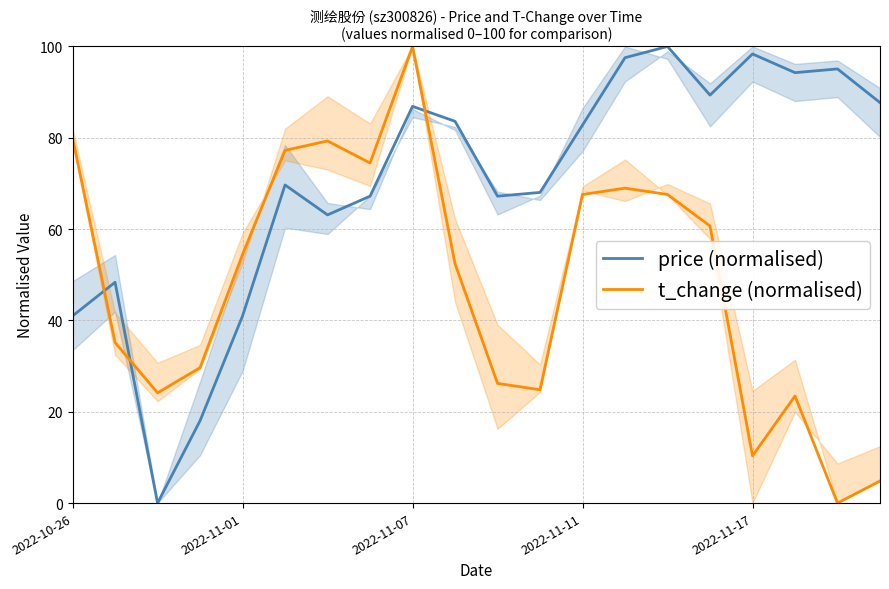

Rank the series by their average value, from lowest to highest.

t_change (normalised), price (normalised)